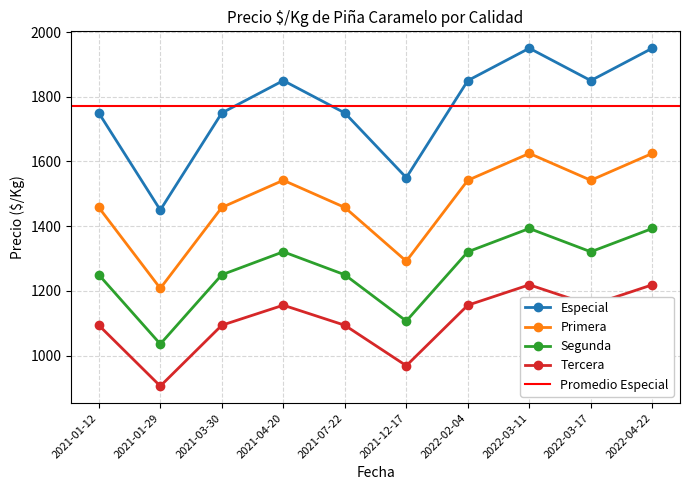

What is the difference between the second highest and minimum values in the Segunda series?

357